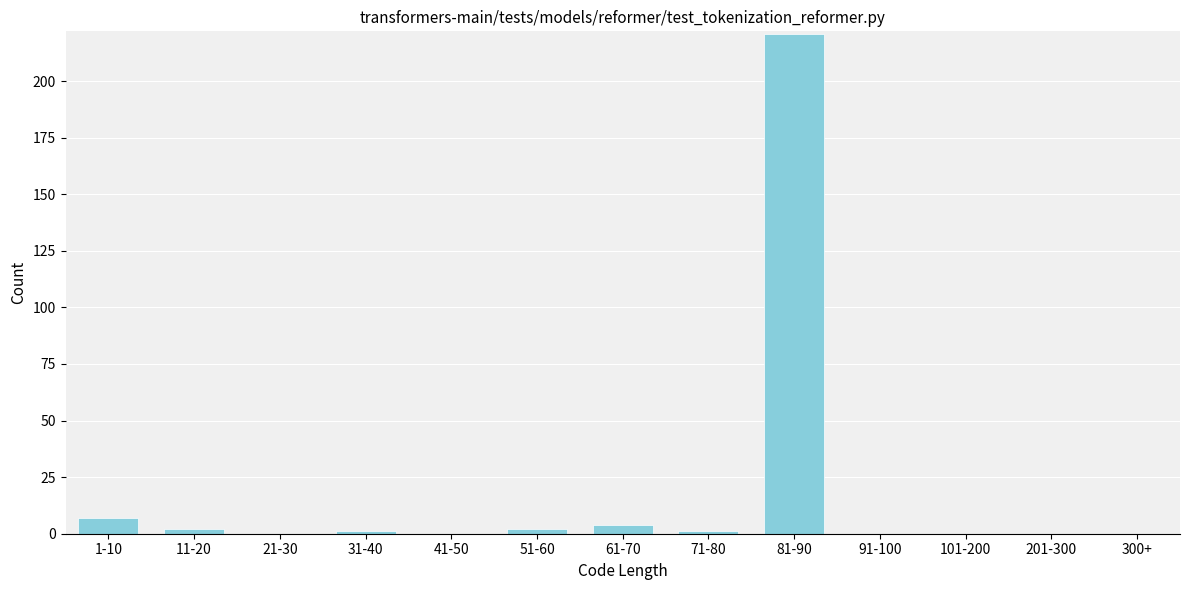

Reading left to right, extract all data points from this chart.

1-10=7	11-20=2	21-30=0	31-40=1	41-50=0	51-60=2	61-70=4	71-80=1	81-90=221	91-100=0	101-200=0	201-300=0	300+=0